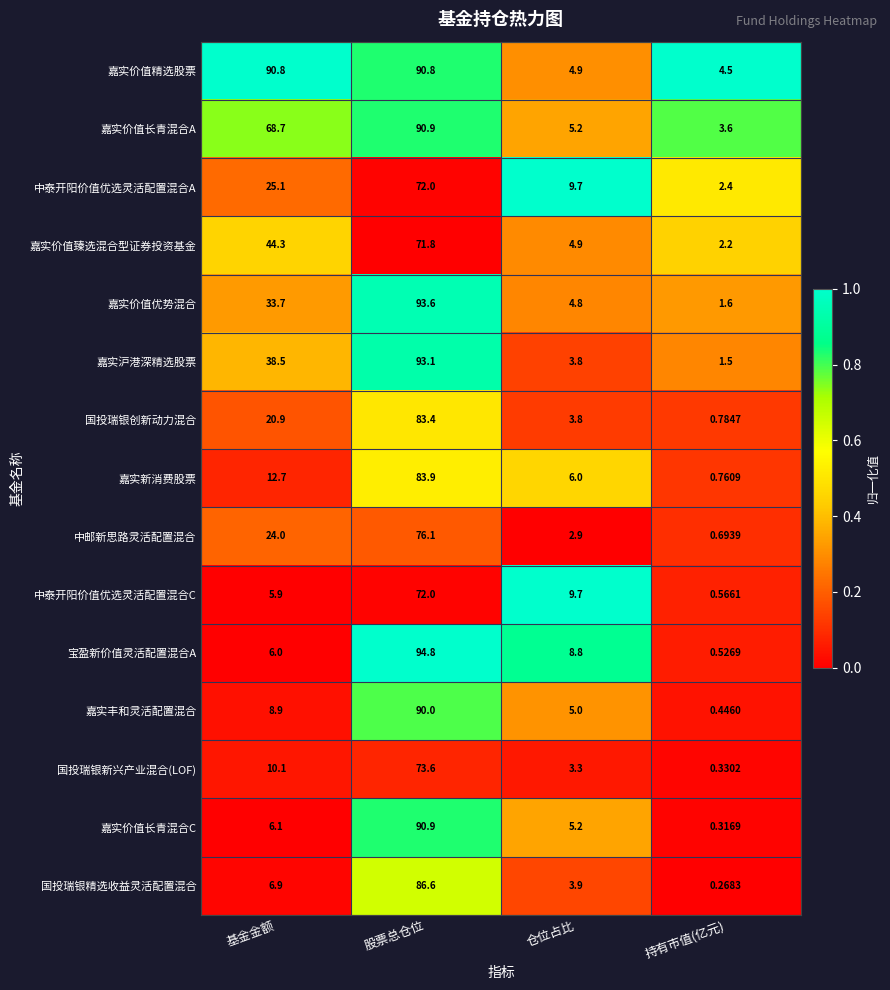

Where is 嘉实价值精选股票 nearest to the value 47?

仓位占比